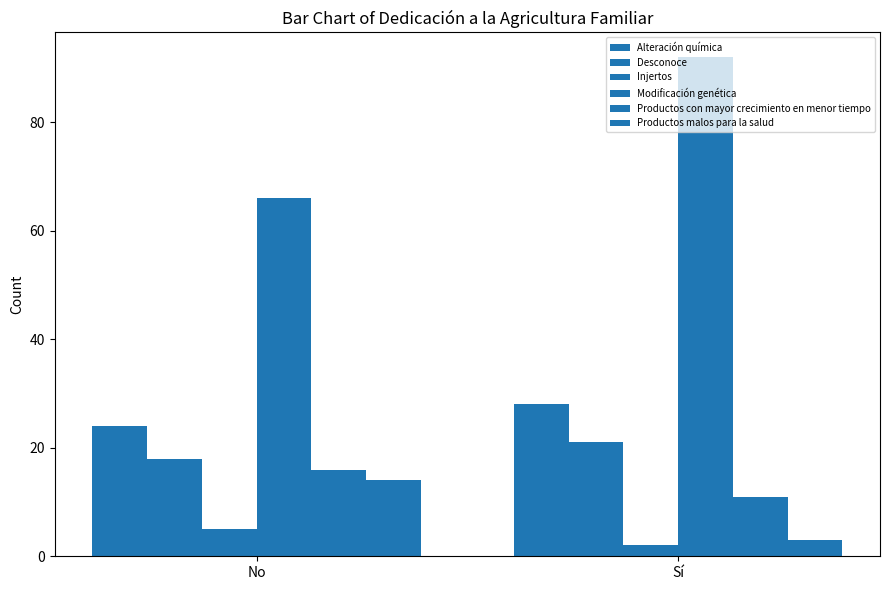

List the series in order of their peak value, highest first.

Modificación genética, Alteración química, Desconoce, Productos con mayor crecimiento en menor tiempo, Productos malos para la salud, Injertos